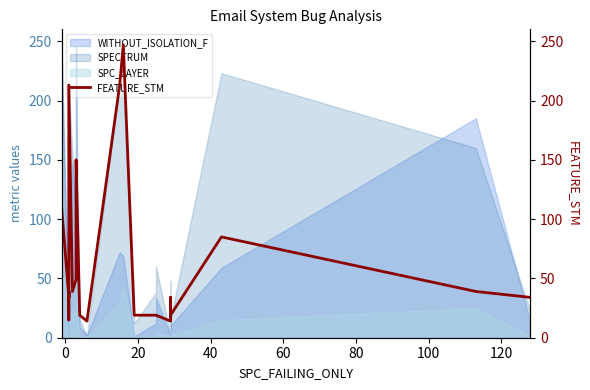

Reading left to right, extract all data points from this chart.

111	34	39	34	15	39	34	213	39	49	111	150	19	14	213	247	19	19	19	14	34	19	85	39	34